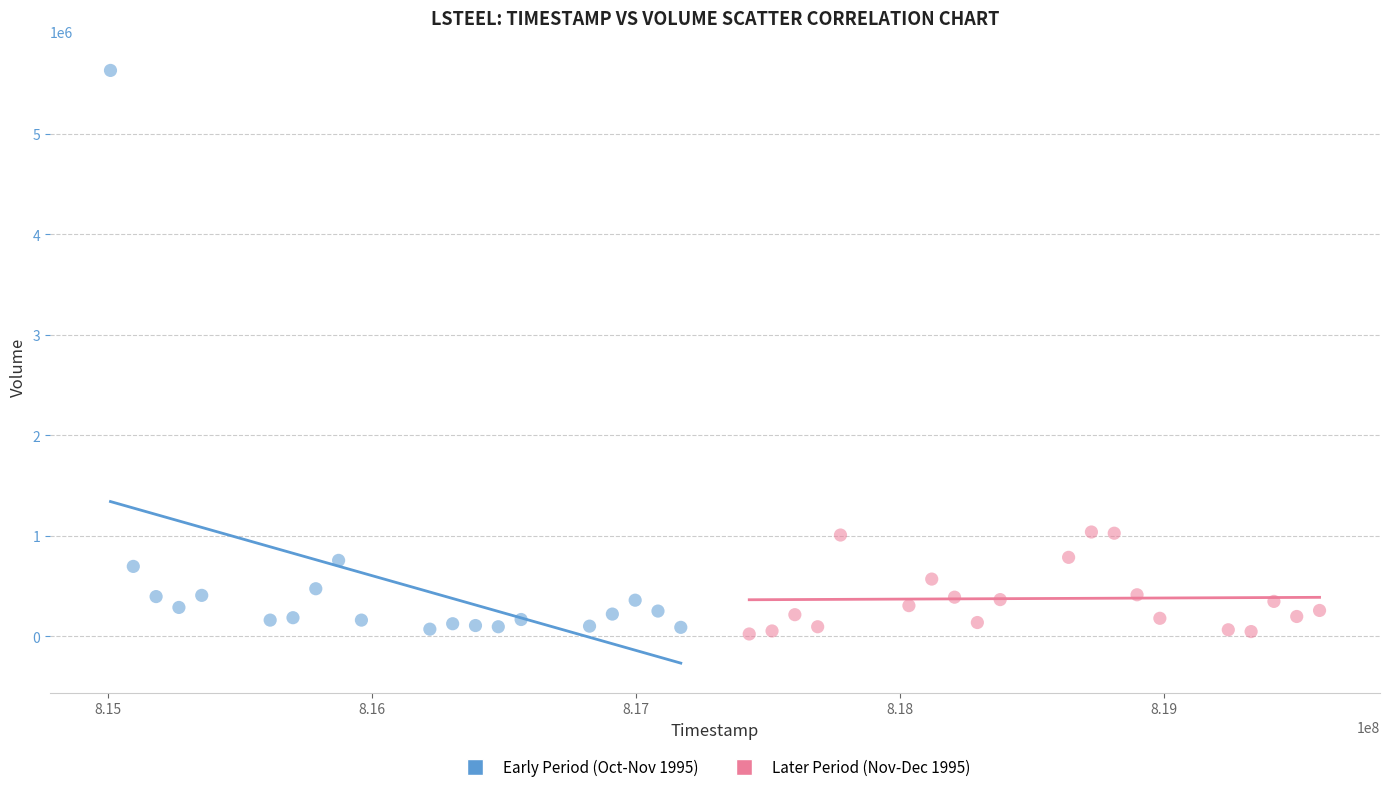

Which series contains the highest Y value?

Early Period (Oct-Nov 1995)